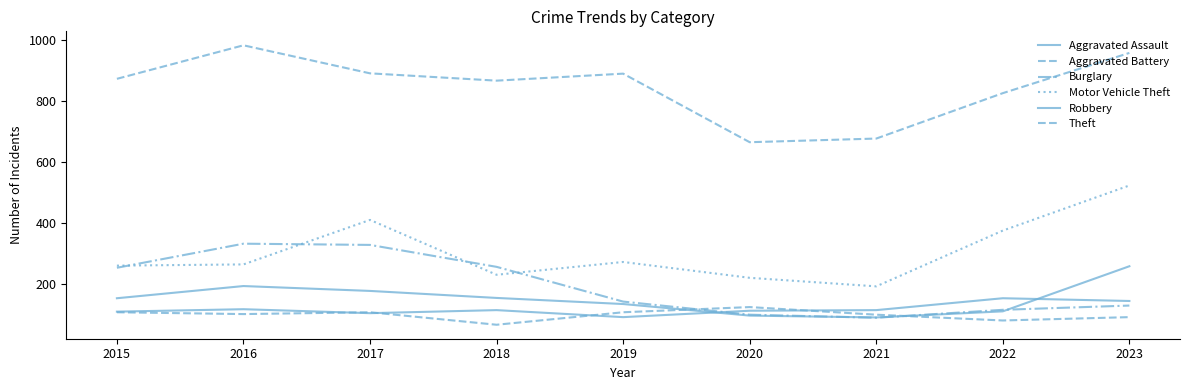

True or false: Motor Vehicle Theft has a value of 376 at 2022.

True